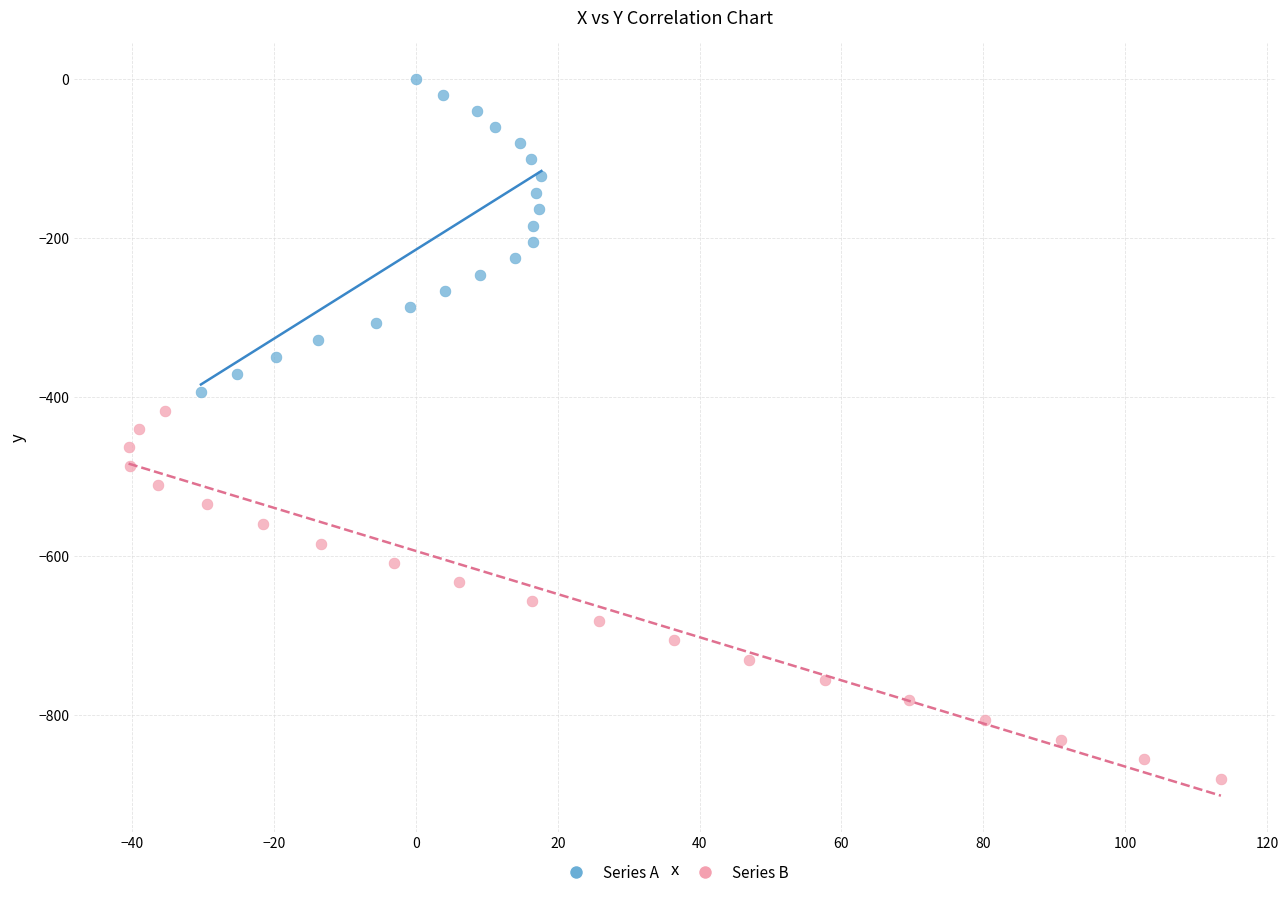

Which series contains the lowest Y value?

Series B